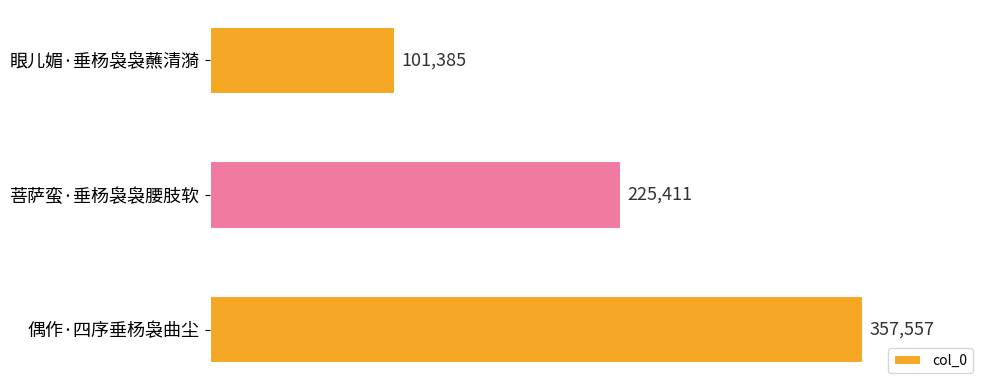

What is the sum of all values?

684353